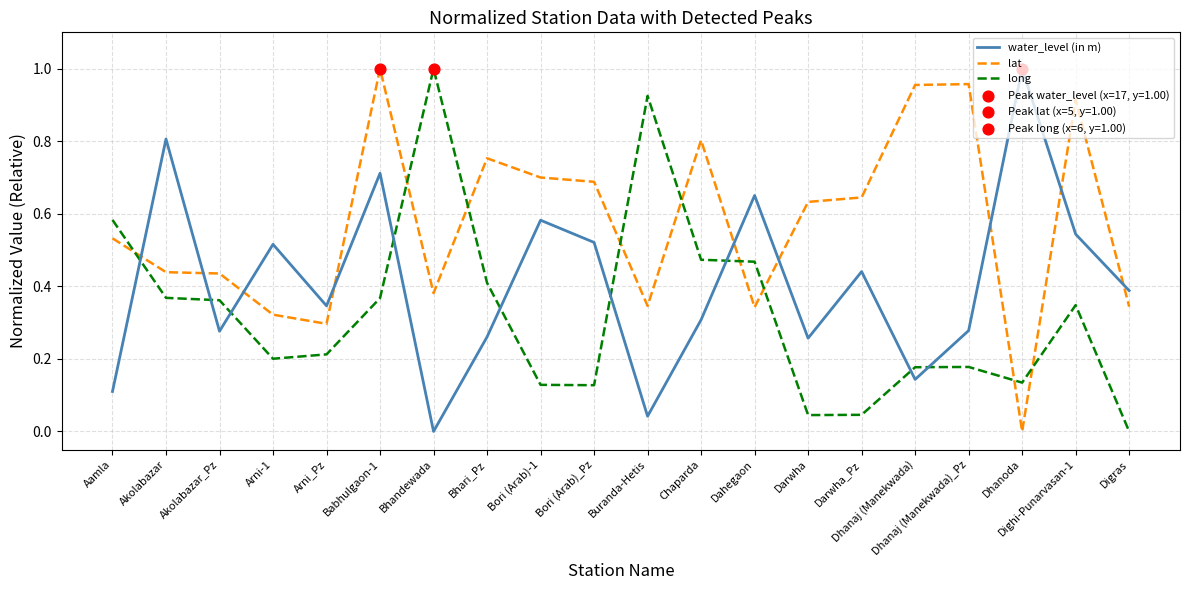

Which series has the largest total across all categories?

lat